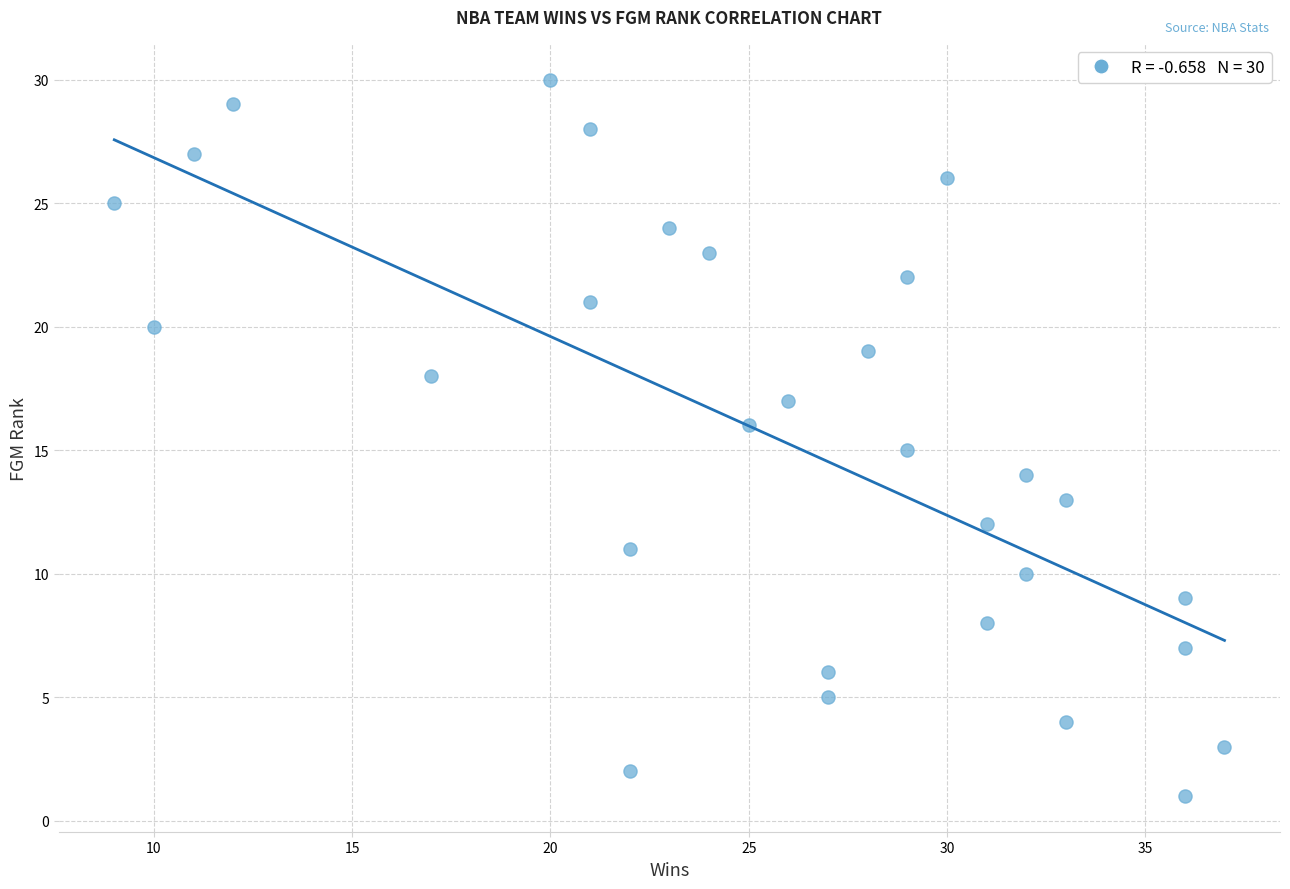

What is the range of X values (max minus min)?

28